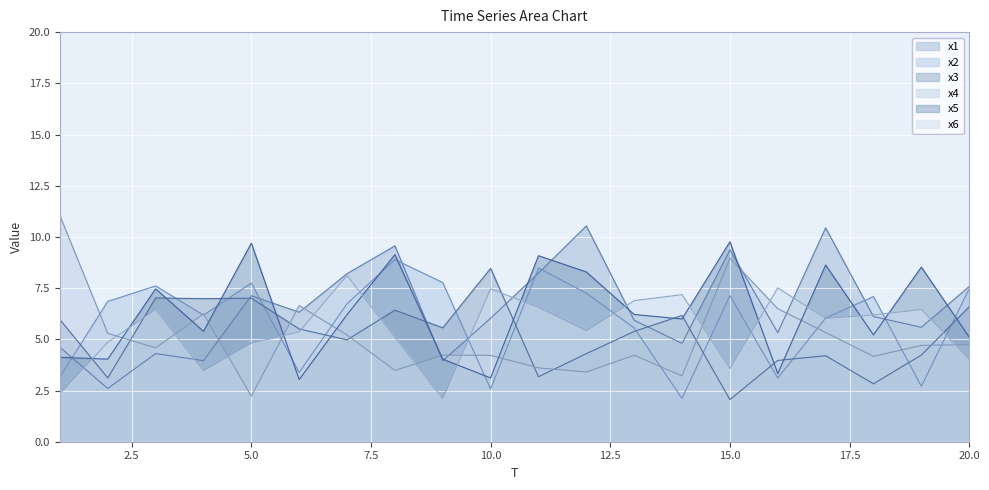

Which series has the largest range (max minus min)?

x4